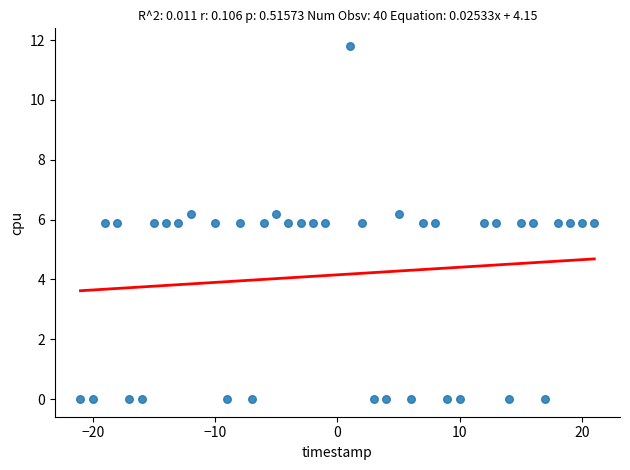

What is the range of Y values (max minus min)?

11.8